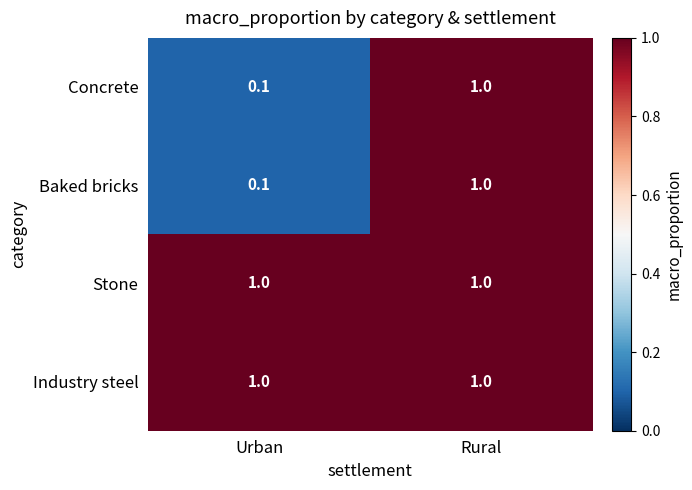

How many data points does each series have?

2